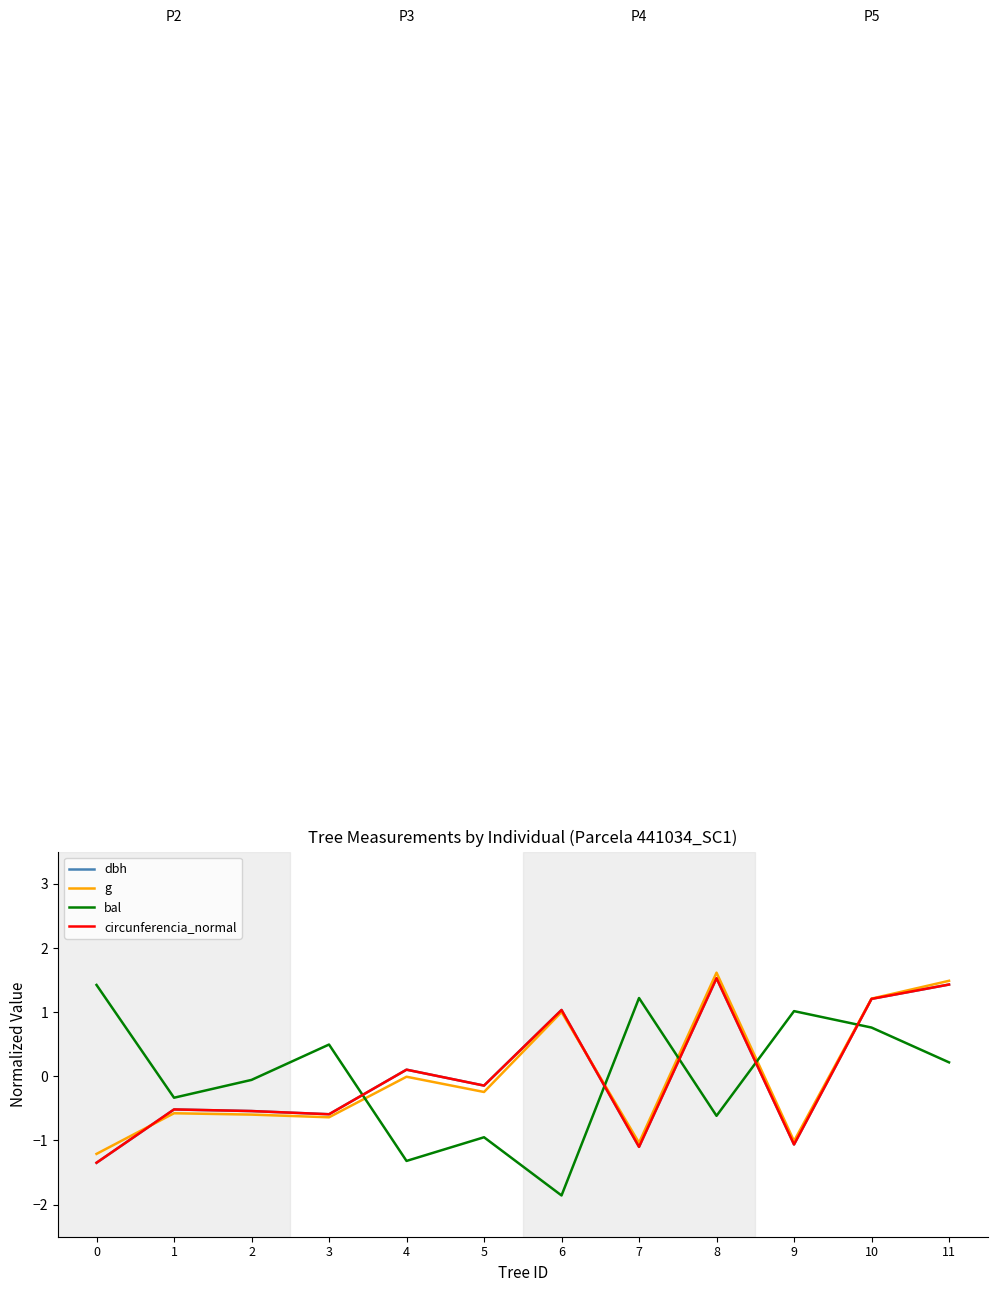

How many values in the bal series exceed 0?

6